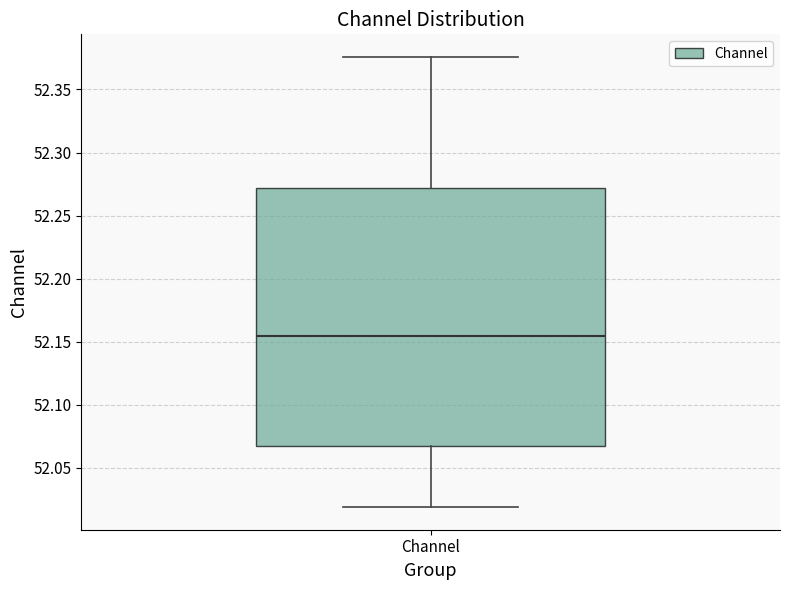

Transcribe this box plot: give where the median line is, the range the box spans, and where the two whiskers end, as read against the y-axis. The values are not printed on the chart, so give them approximately, as read against the axis.

median 52.155, box 52.065 to 52.270, whiskers 52.020 to 52.375